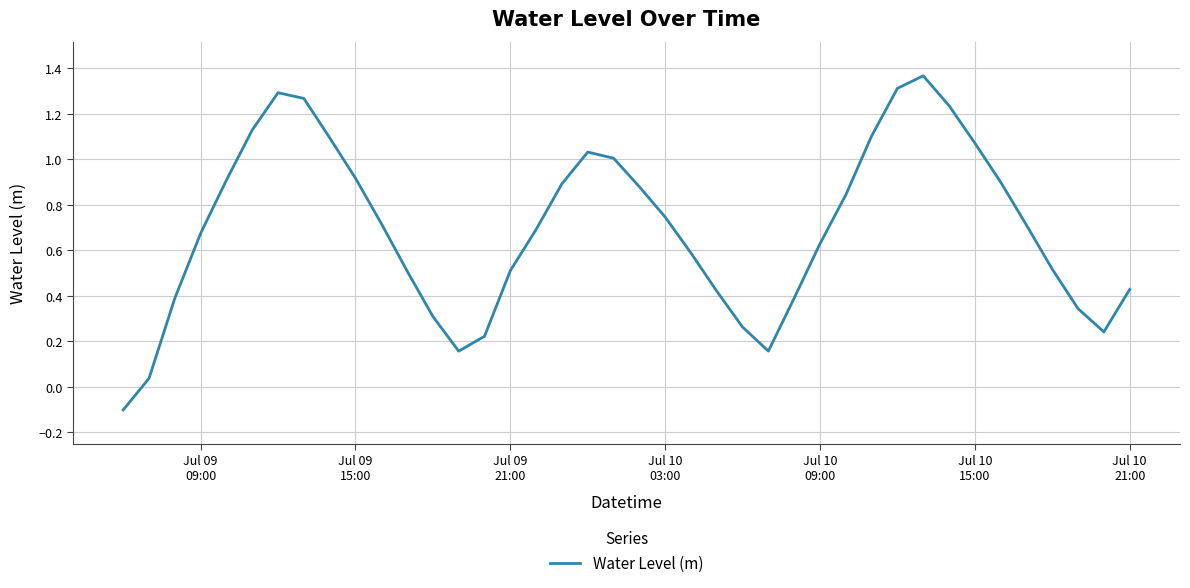

What is the difference between the maximum and minimum values?

1.5